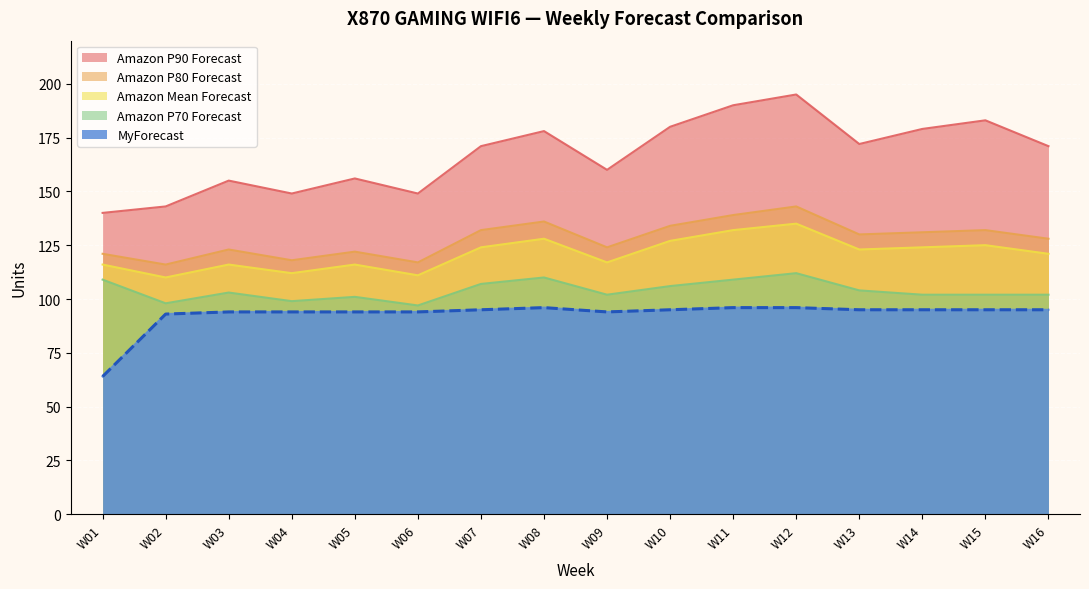

Does the chart display data point markers on the line(s)?

No